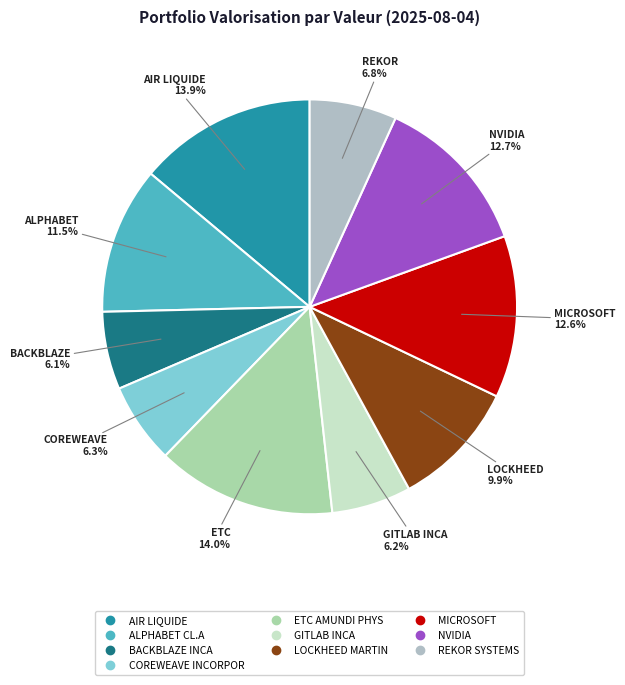

To the nearest percent, what is the difference between the BACKBLAZE INCA and REKOR SYSTEMS slice percentages?

1%